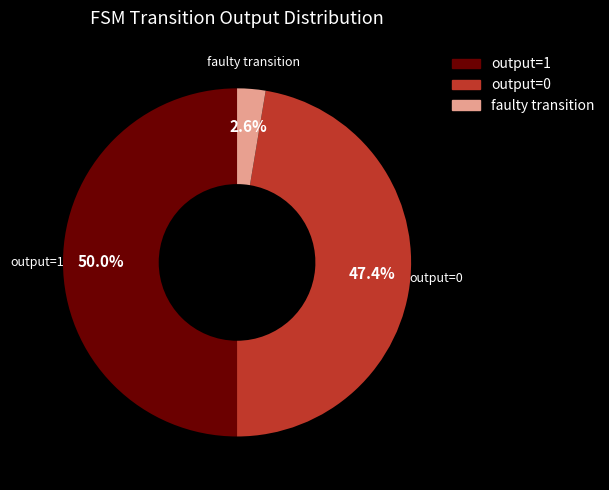

Which slice is the smallest?

faulty transition